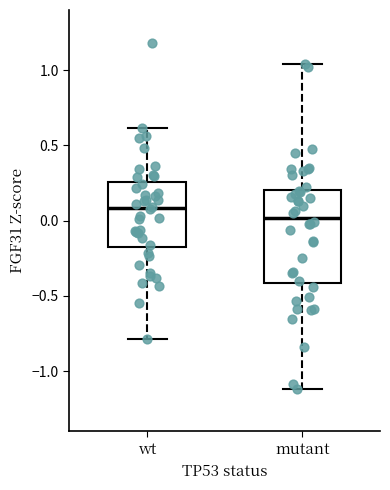

Where is the upper edge of the box for wt on the y-axis? The values are not printed on the chart, so give them approximately, as read against the axis.

0.25